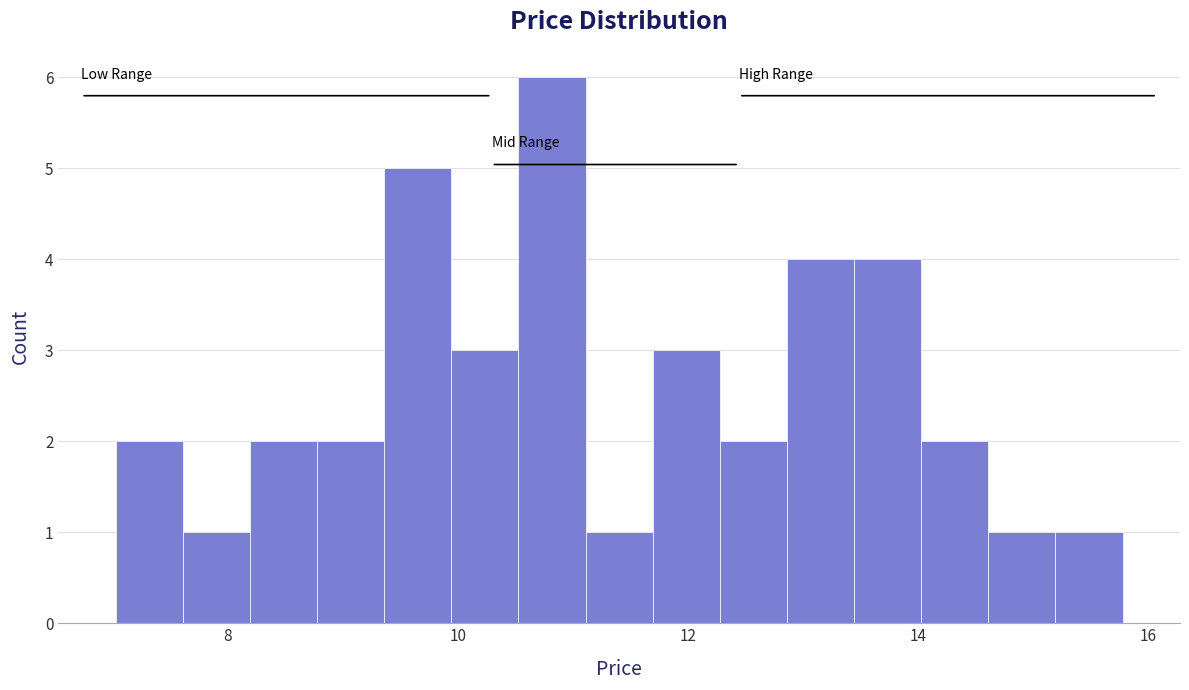

Around what value on the x-axis is the tallest bar? Give the approximate position of its centre, as read against the axis.

10.8